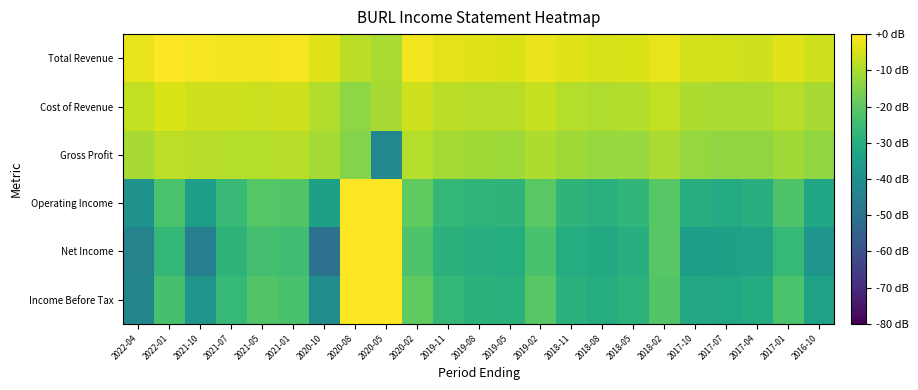

At which category is the sum across all series the highest?

2020-08